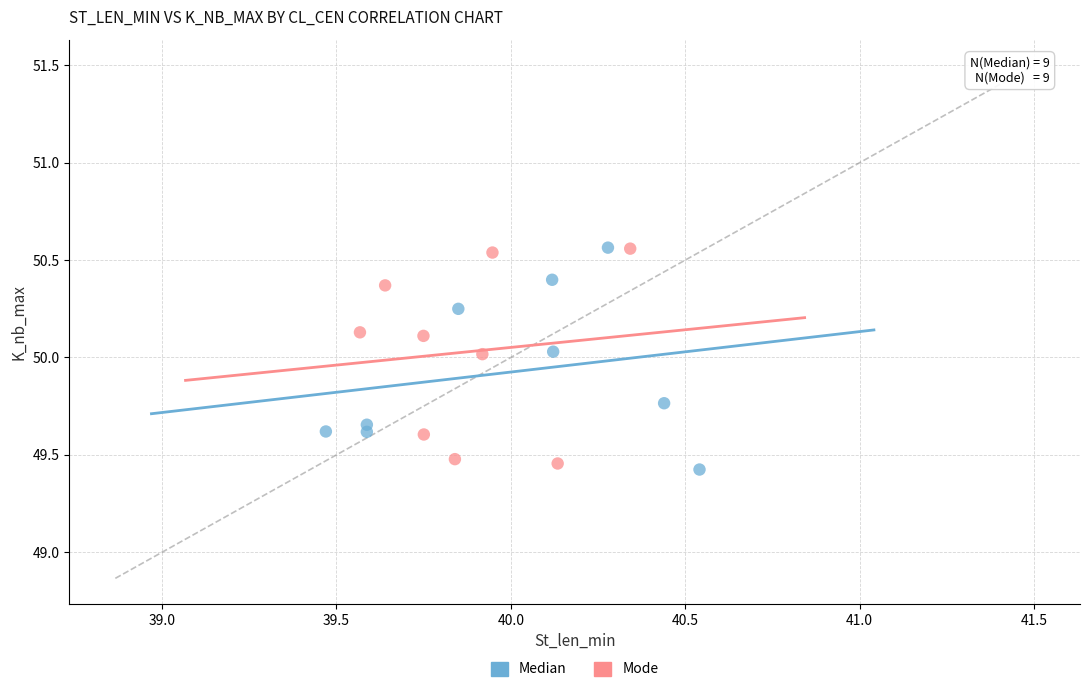

What are all the series names shown in the legend?

Median, Mode